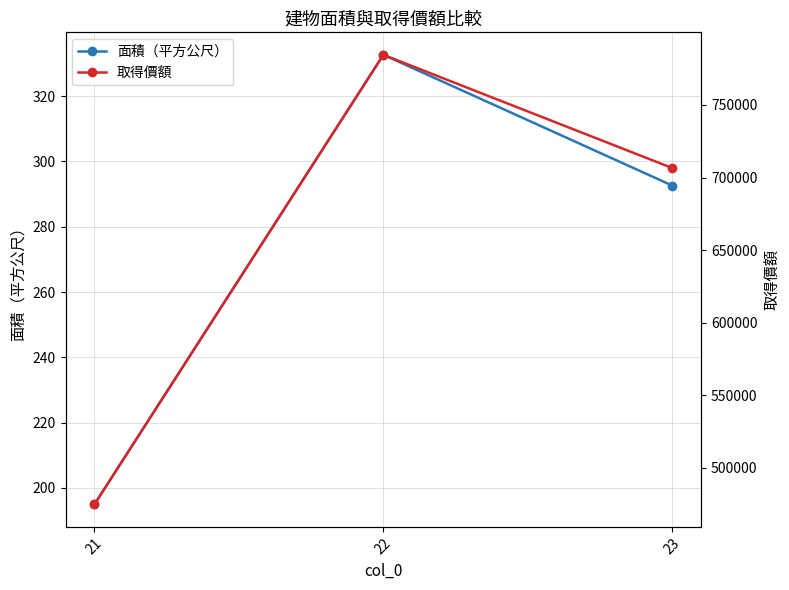

What is the total value across all series at 21?

475094.9